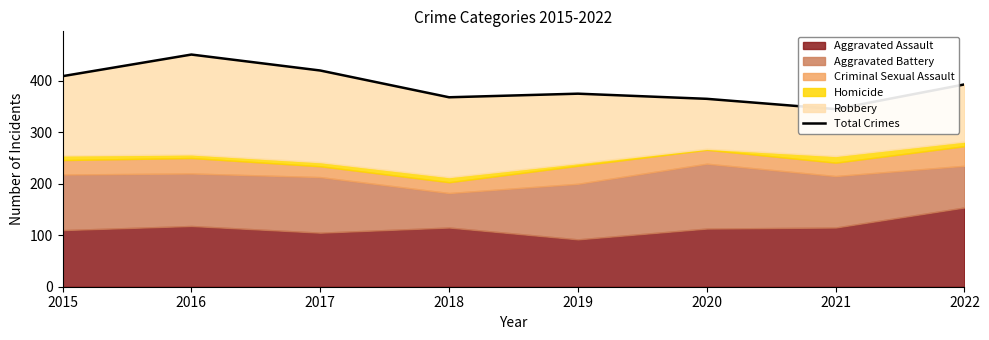

What is the value of the 7th point from the left?

345